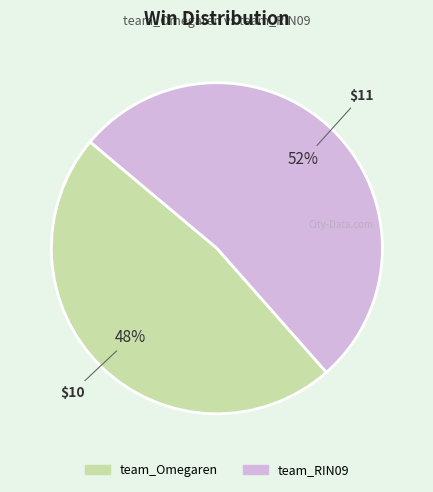

What is the ratio of the value at team_Omegaren to the value at team_RIN09?

0.9